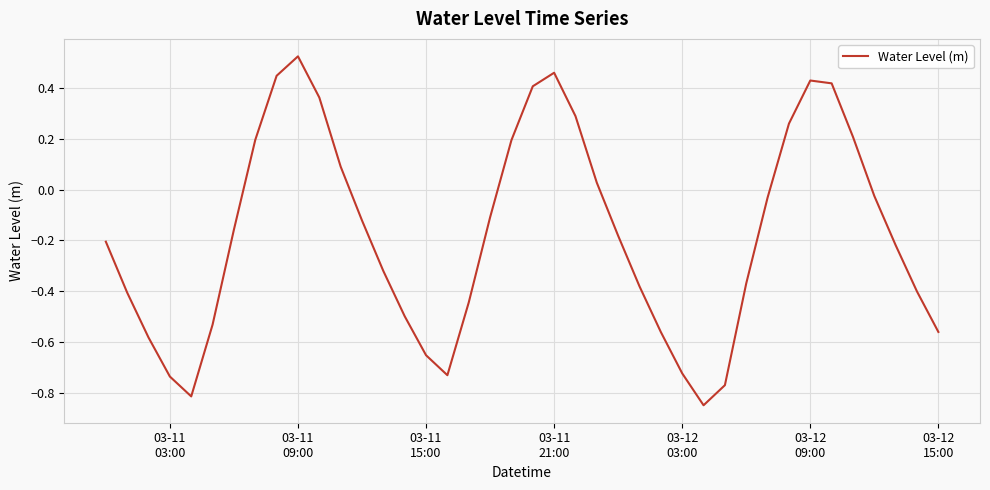

What is the difference between the maximum and minimum values?

1.4